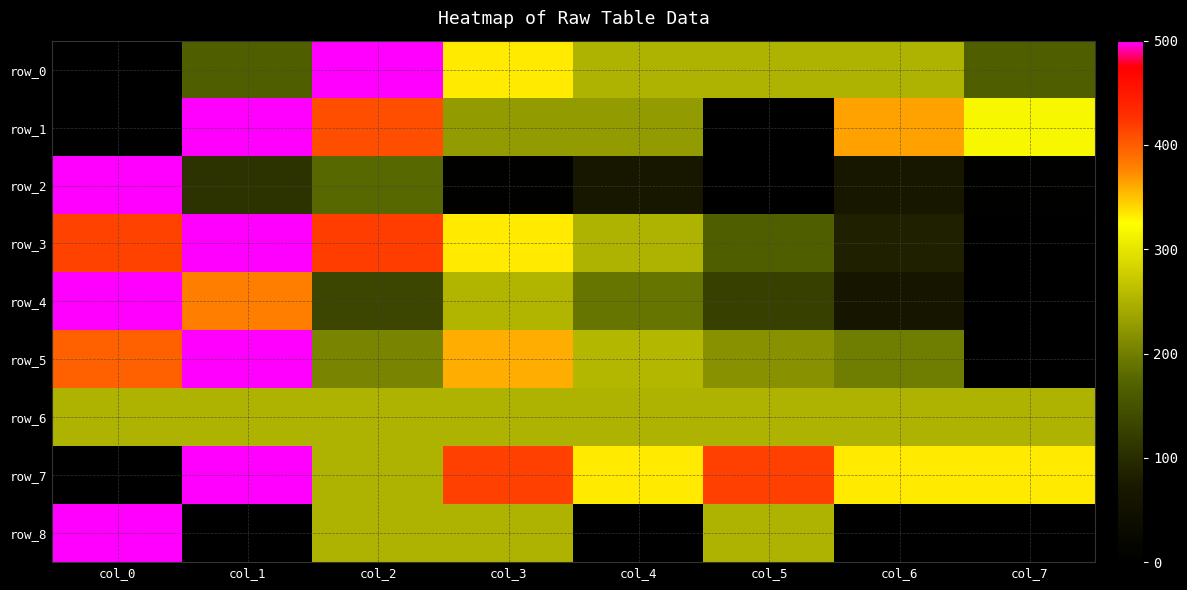

Where does the row_4 series first go above 190?

col_0